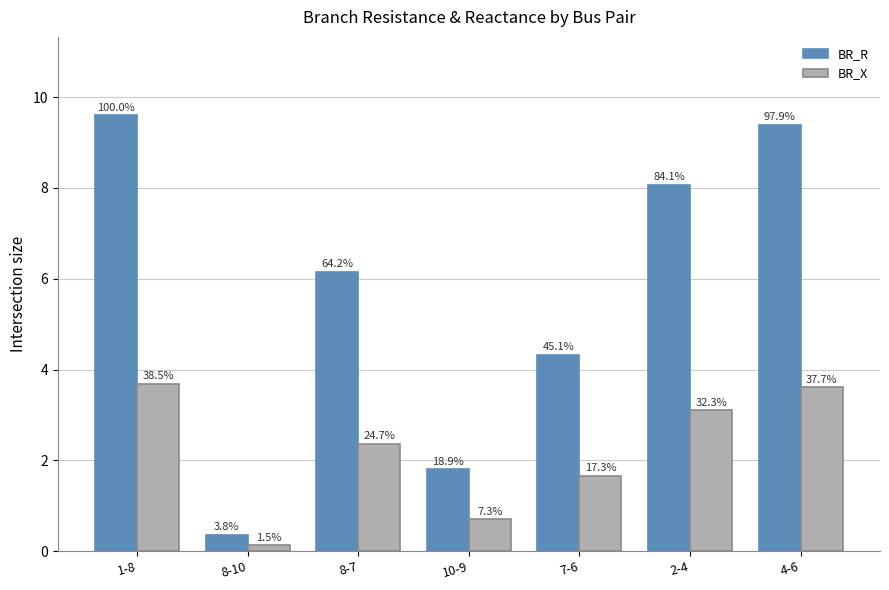

Rank the categories by BR_X value from highest to lowest.

1-8, 4-6, 2-4, 8-7, 7-6, 10-9, 8-10